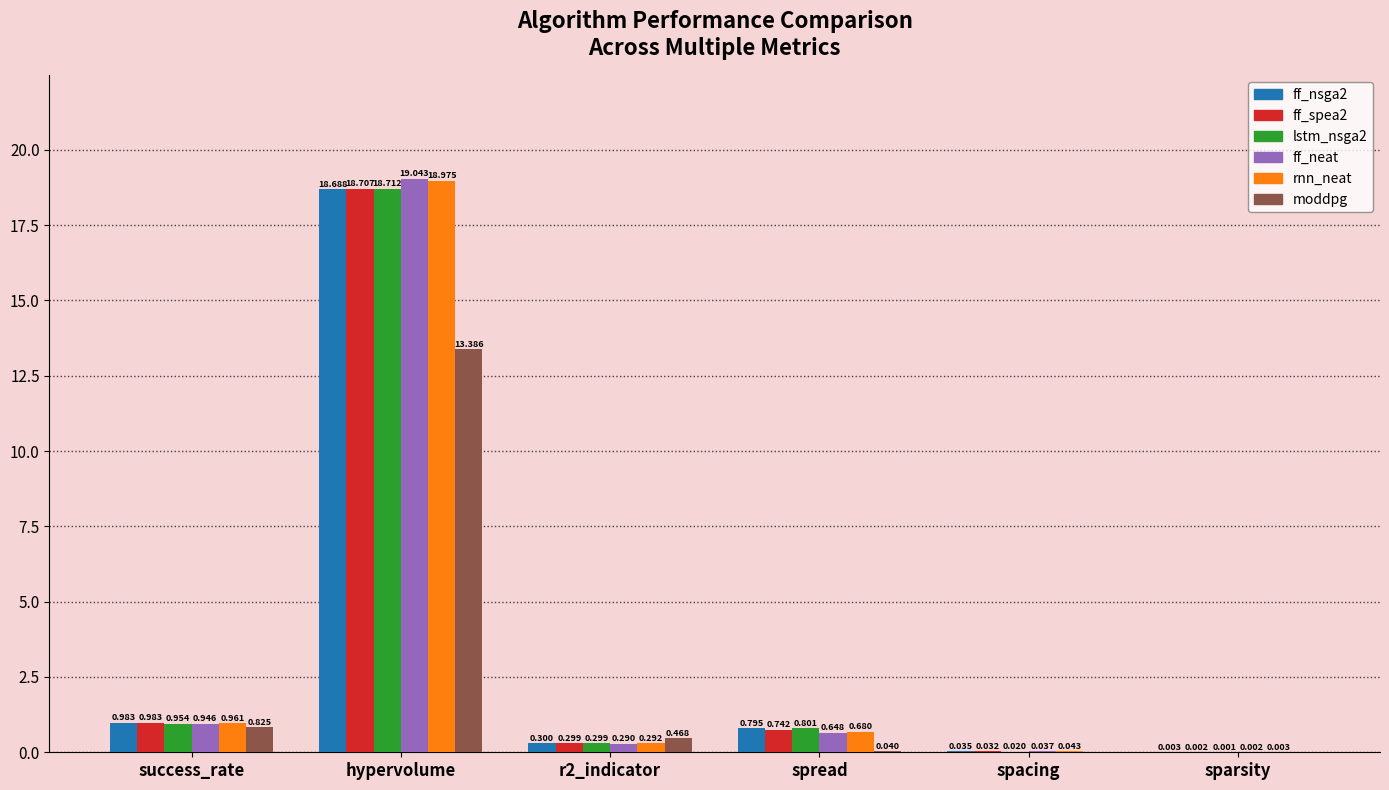

At which label is moddpg closest to 6?

success_rate